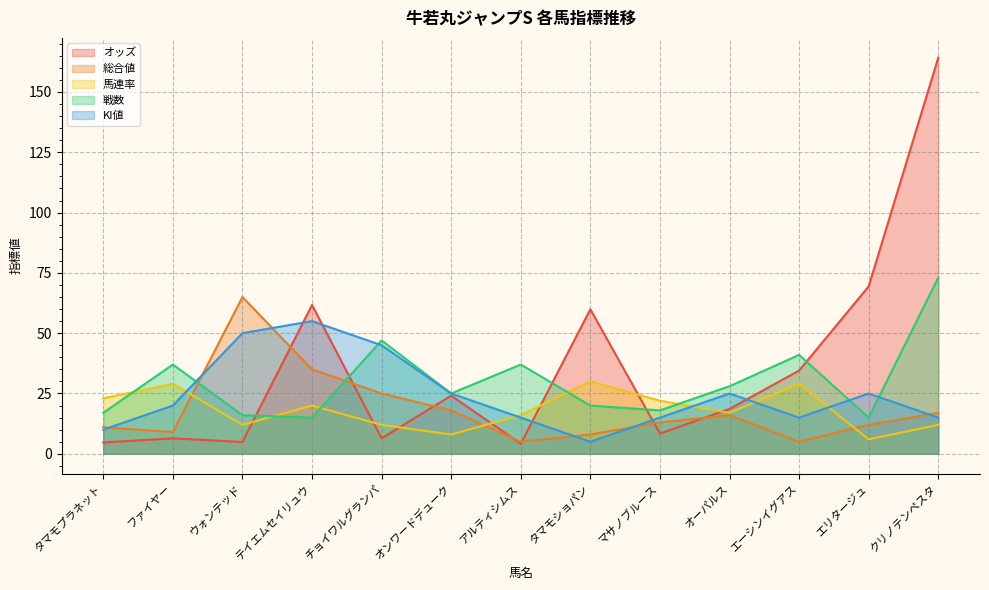

What are all the series names shown in the legend?

オッズ, 総合値, 馬連率, 戦数, KI値